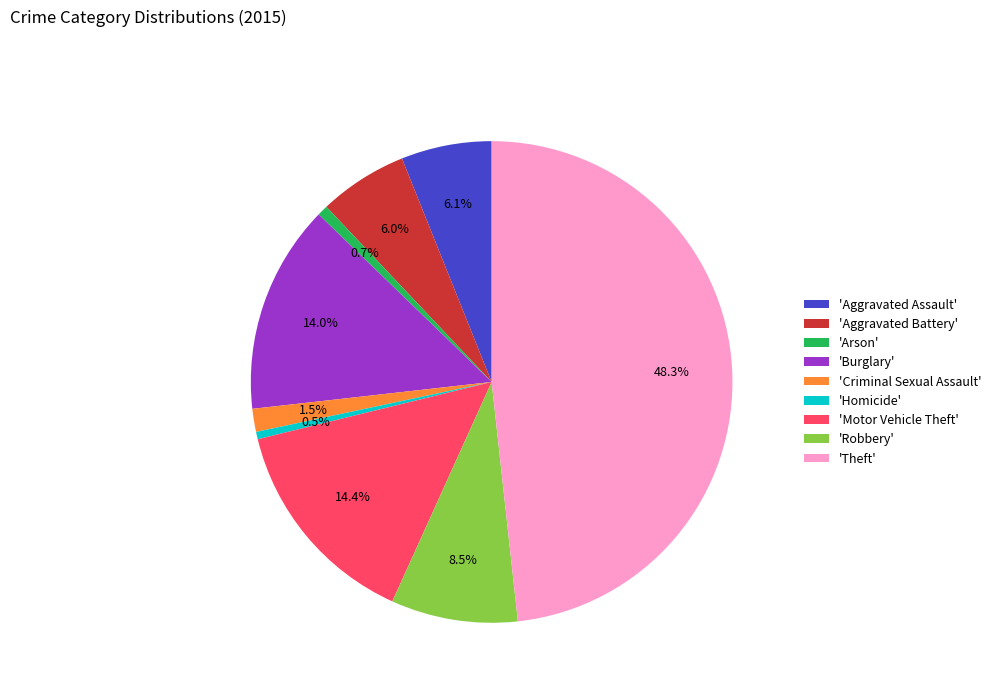

Is the sum of 'Aggravated Assault' and 'Burglary' greater than half?

No